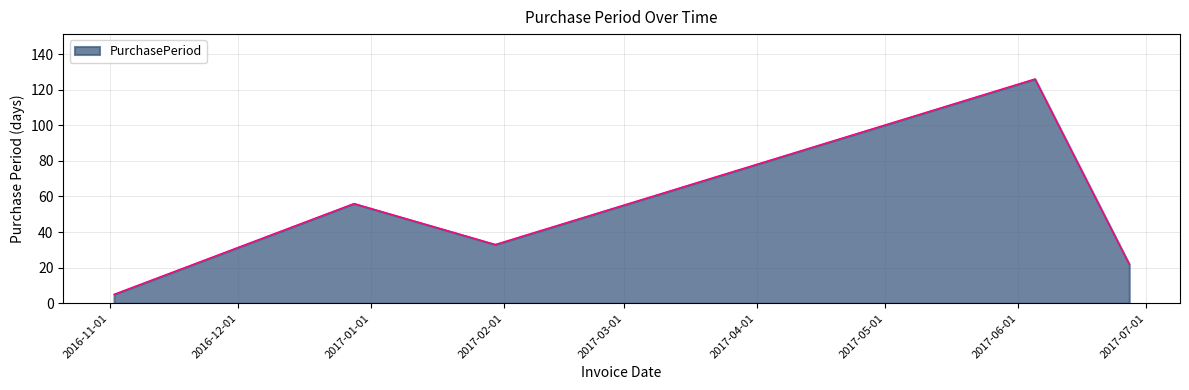

True or false: the data has more than 2 interior local peaks.

False